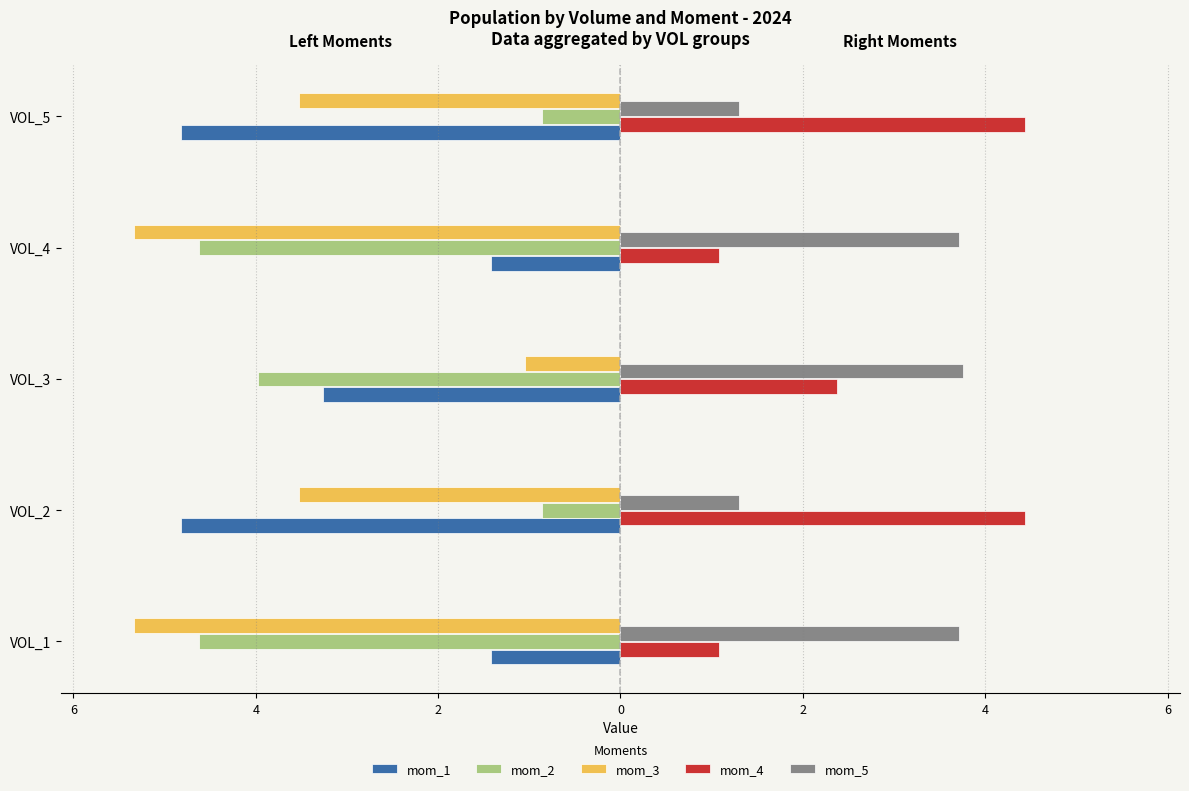

What is the minimum value for mom_1?

-4.8